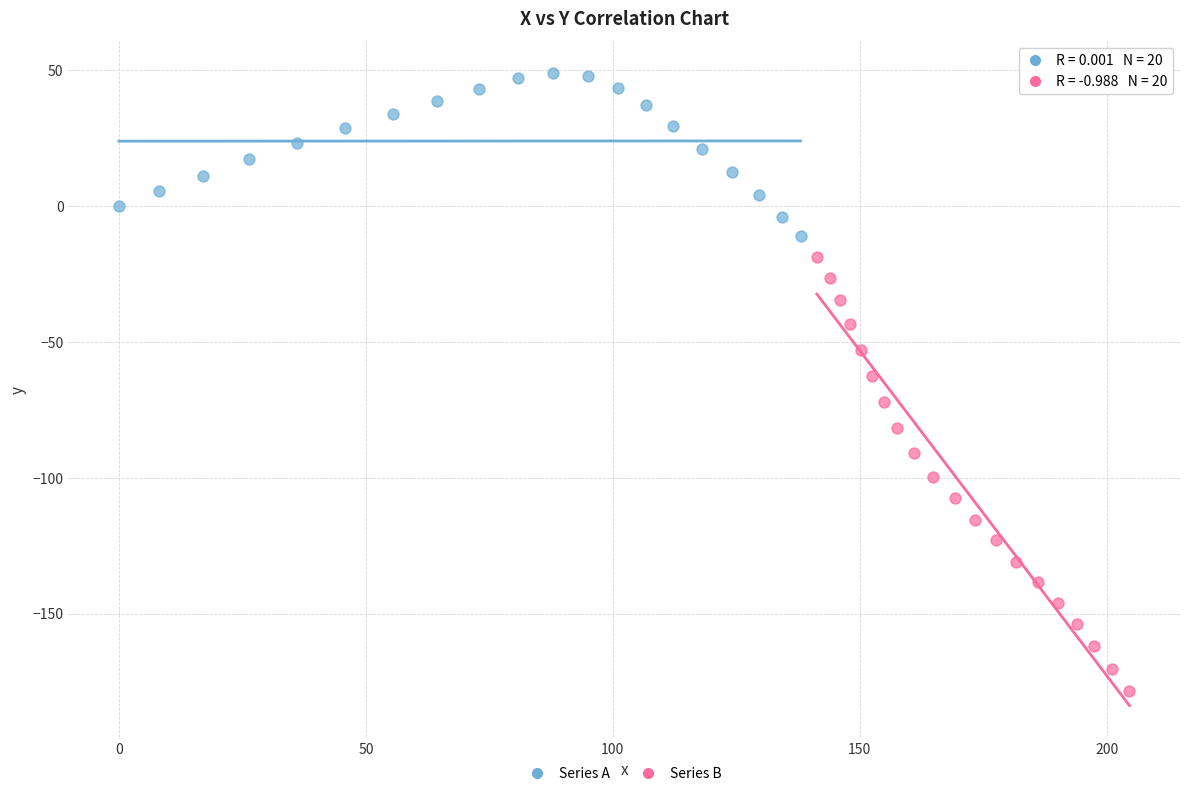

What are all the series names shown in the legend?

Series A, Series B